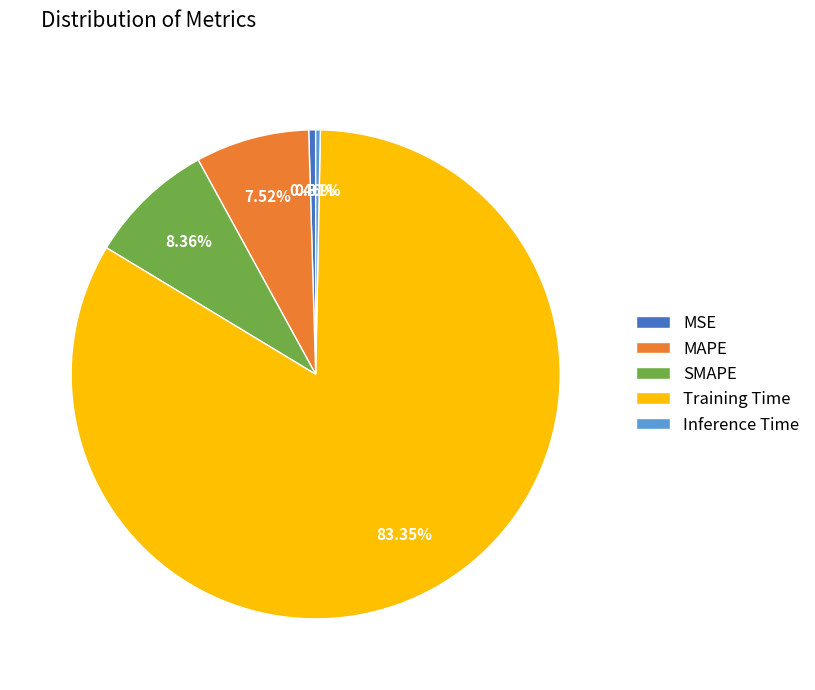

What portion of the pie excludes Inference Time?

99.7%